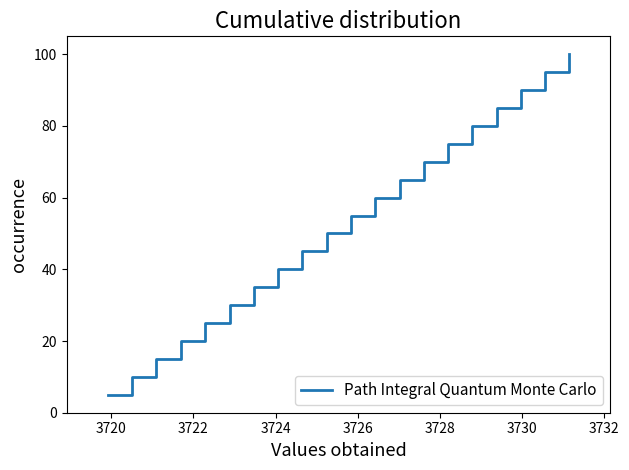

What is the greatest value displayed?

100.0